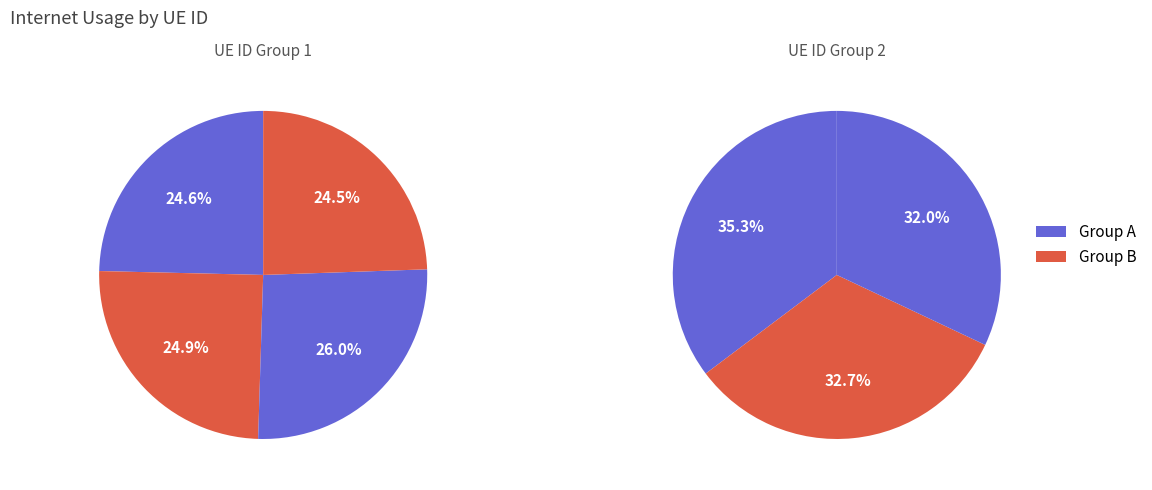

Count the number of slices in the pie.

7